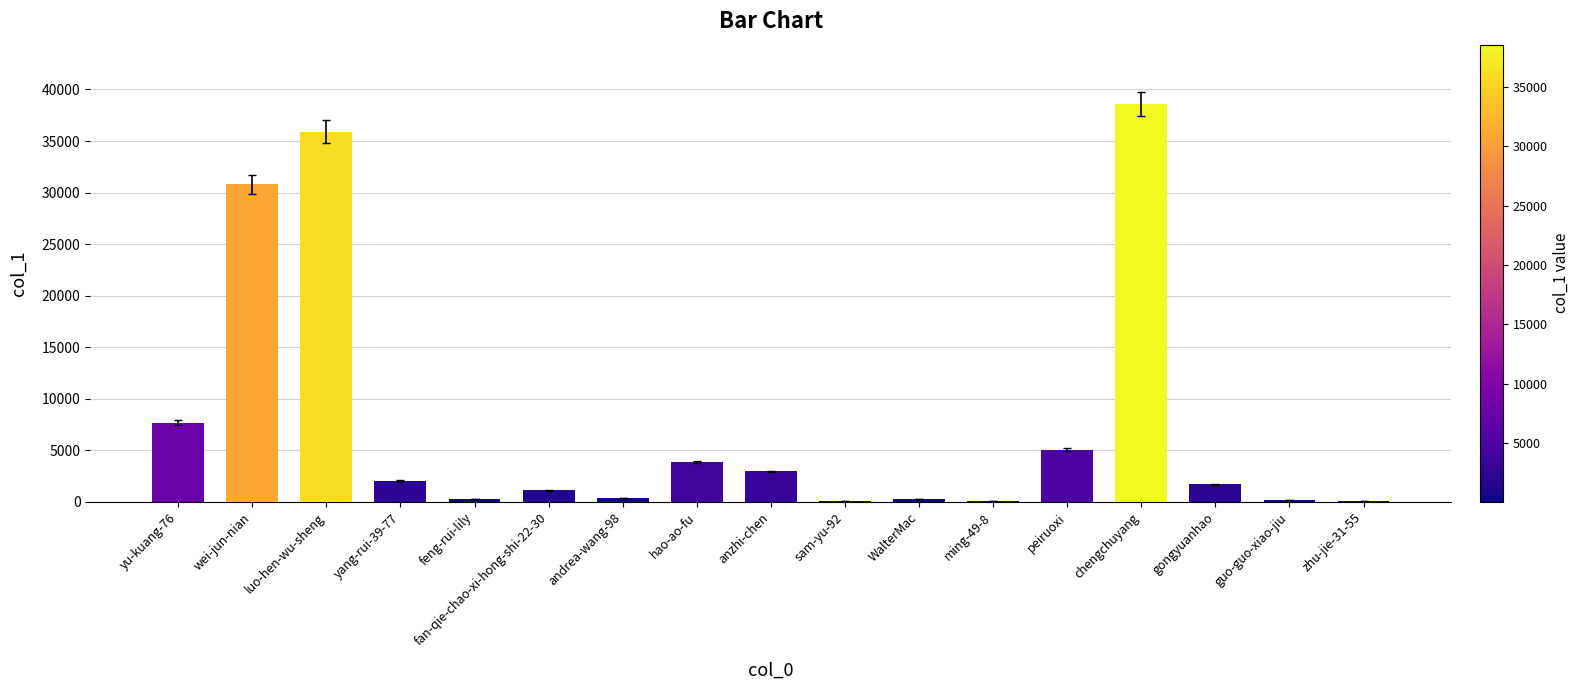

Which label corresponds to the largest value in the chart?

chengchuyang